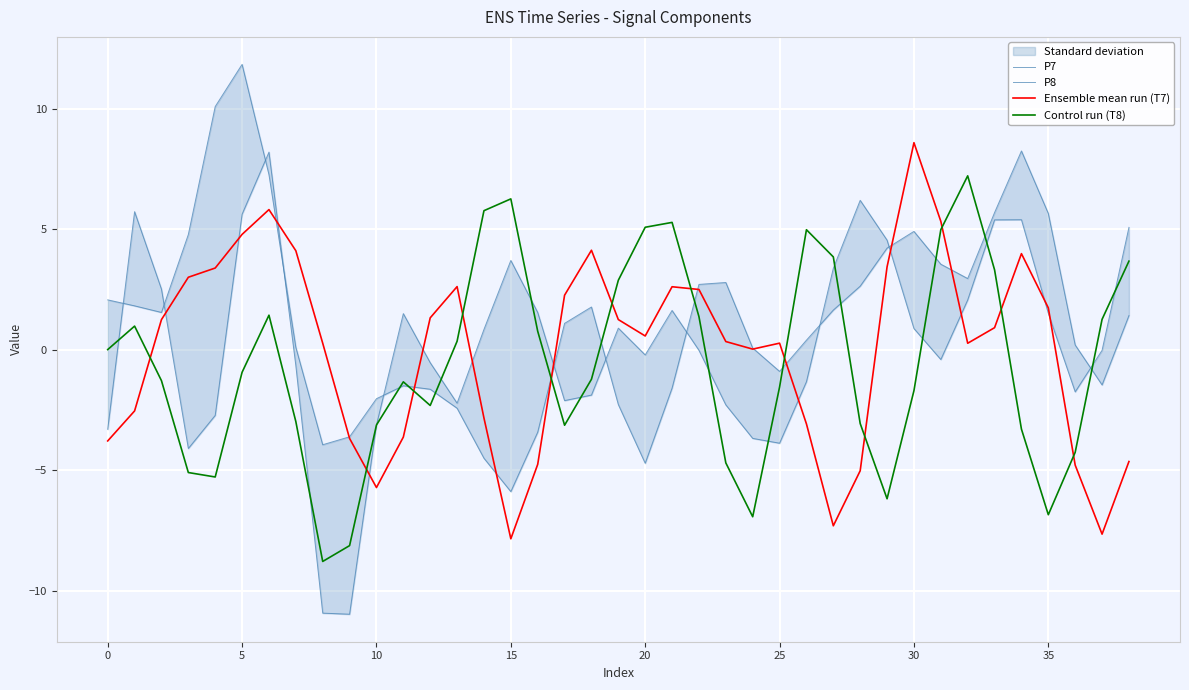

In Control run (T8), how many points are lower than both neighbors (excluding endpoints)?

7